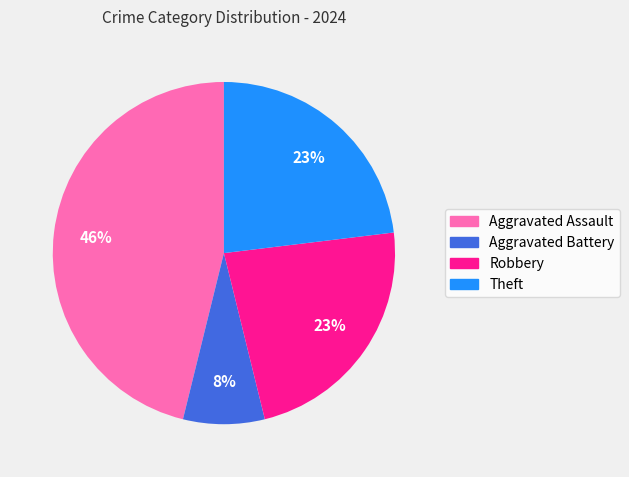

Is there a majority slice in this chart?

No